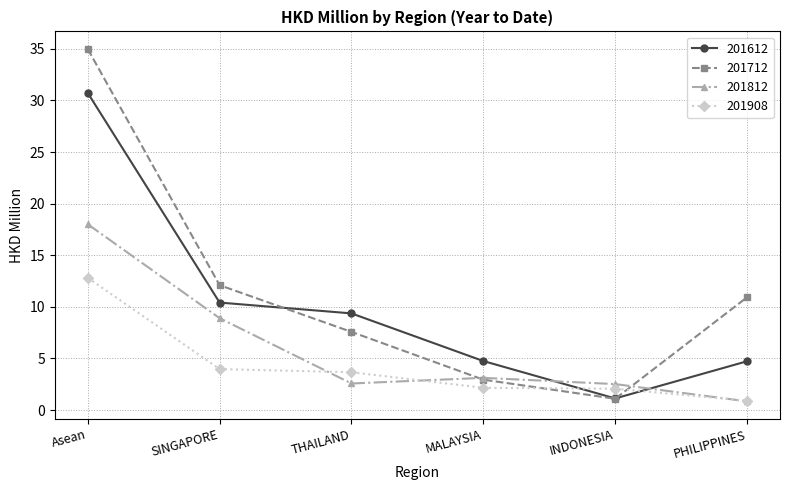

What is the smallest value displayed?

0.8